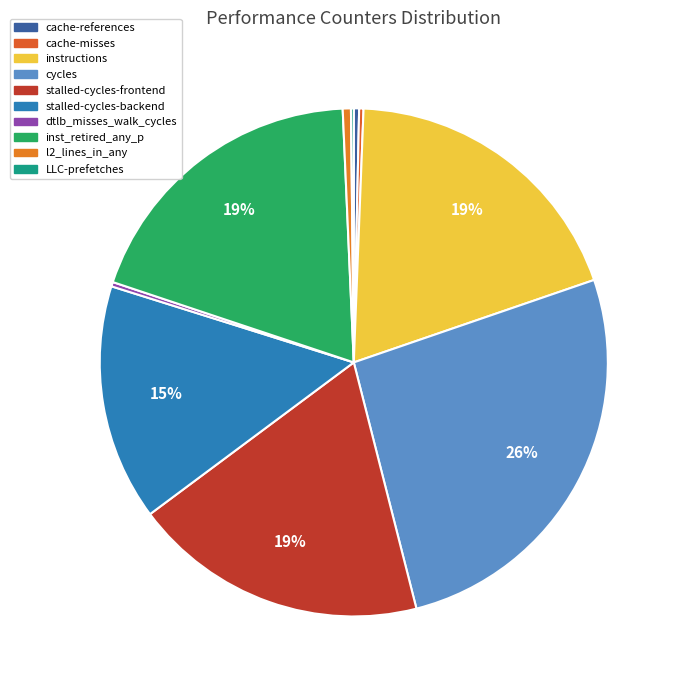

Count the number of slices in the pie.

10